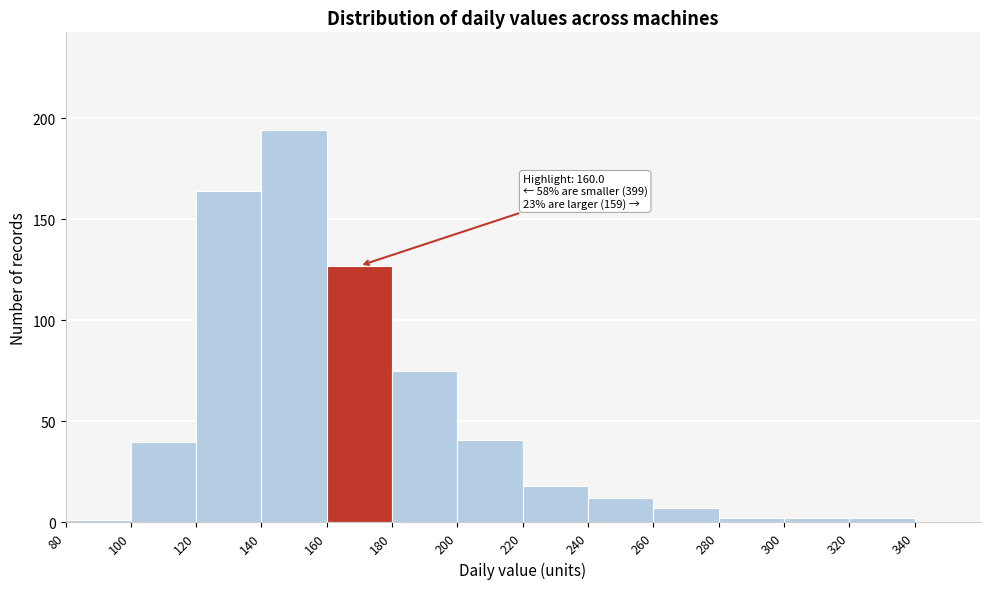

Over which range of the x-axis is the bar tallest?

140 to 160